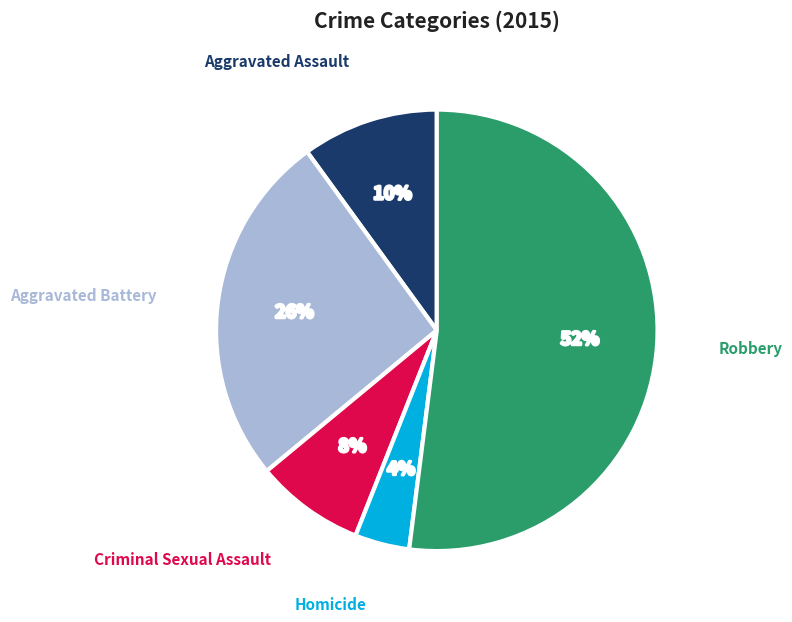

Is there a majority slice in this chart?

Yes